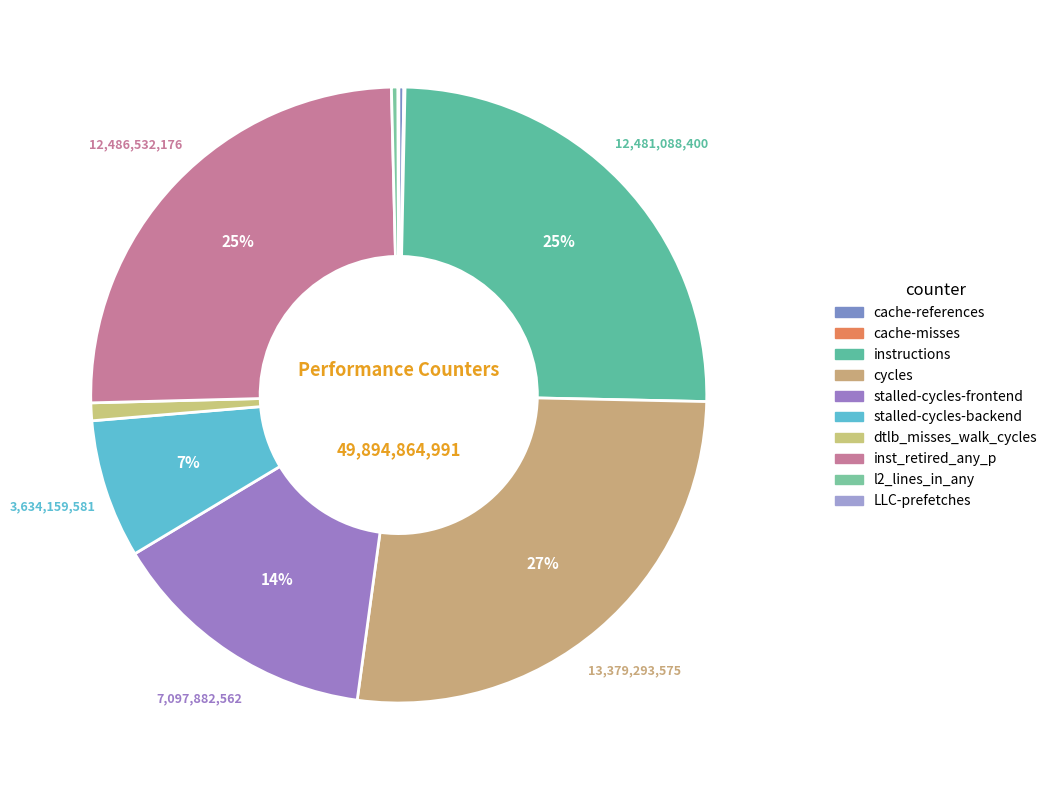

Is there any slice that represents more than half of the pie?

No